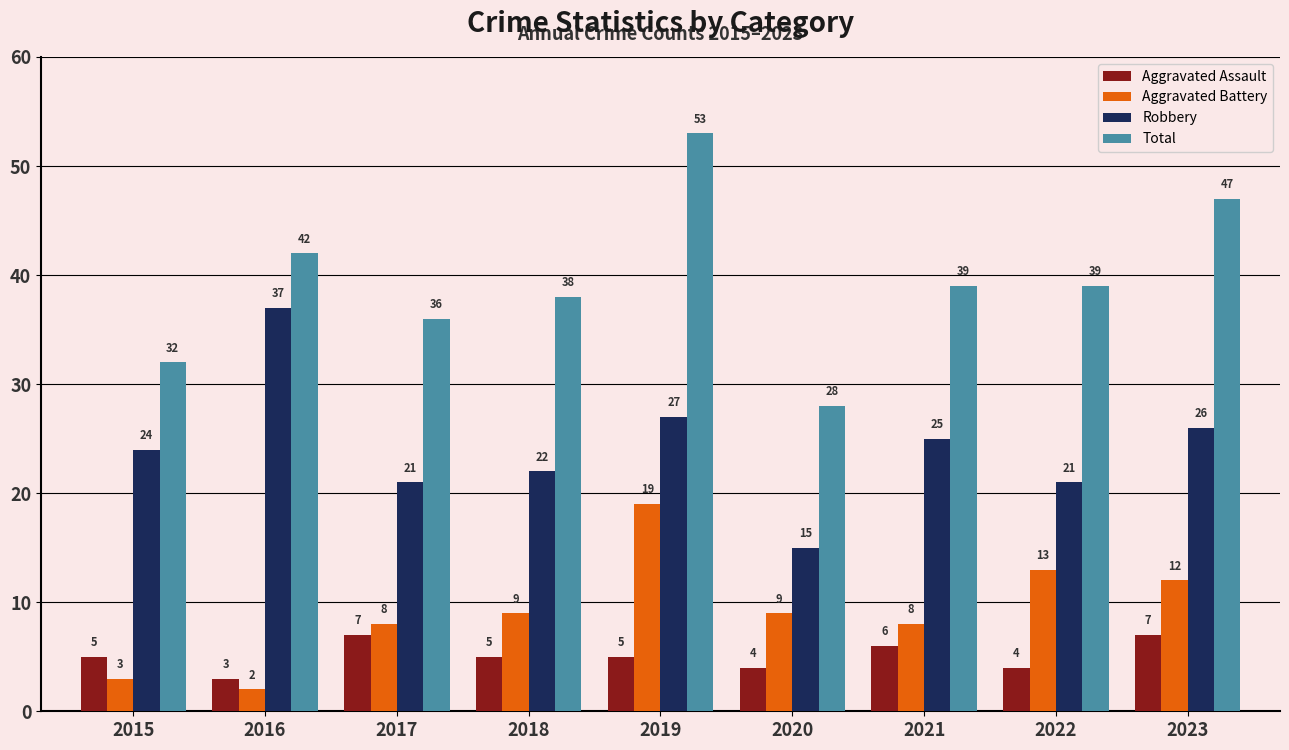

The Aggravated Assault series shows 6 at 2020. True or false?

False